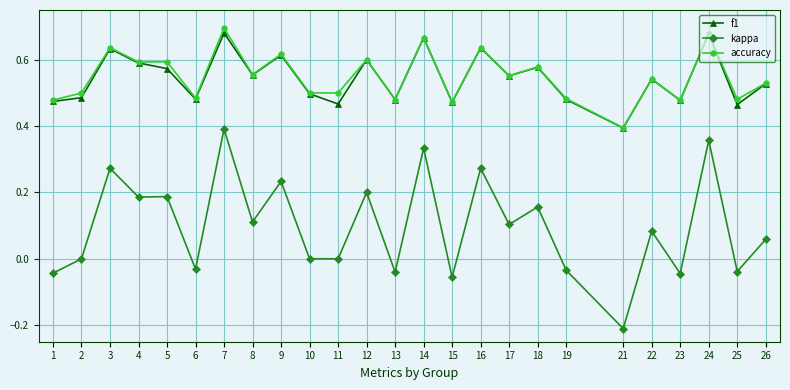

Does the chart display data point markers on the line(s)?

Yes